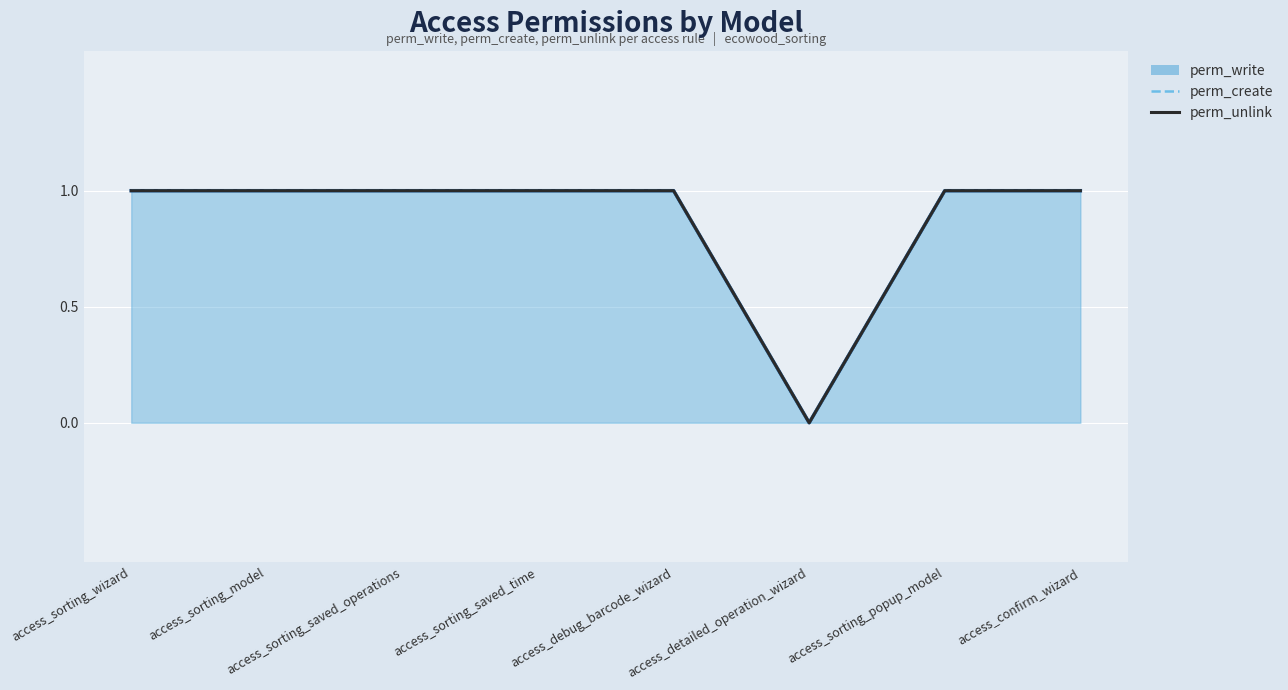

How many values are below 1?

1